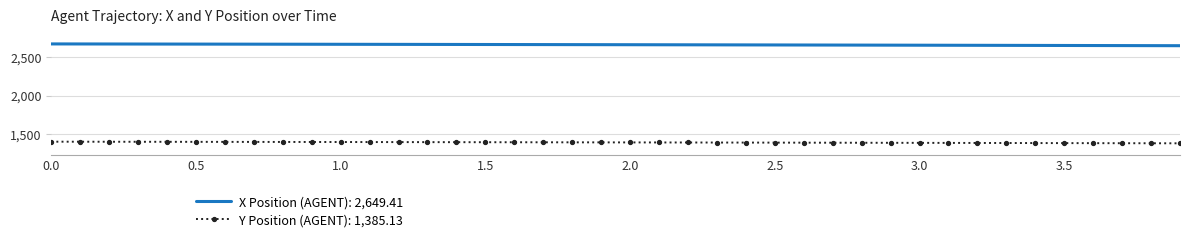

List the series in order of their overall mean, highest first.

X Position (AGENT): 2,649.41, Y Position (AGENT): 1,385.13